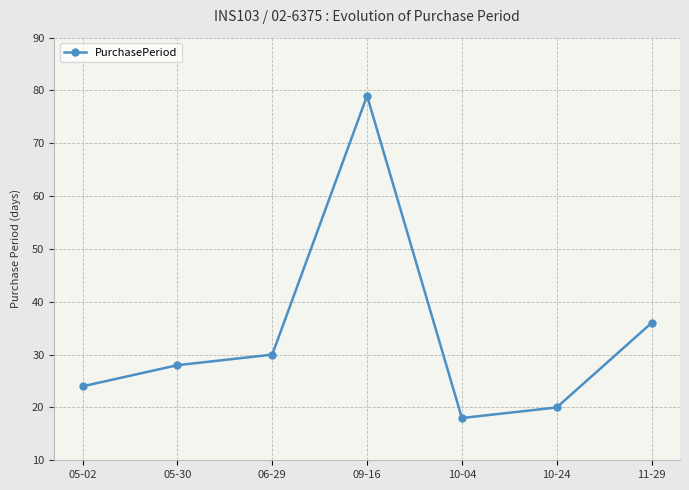

Reading right to left, what are all the values shown in this chart?

11-29=36	10-24=20	10-04=18	09-16=79	06-29=30	05-30=28	05-02=24